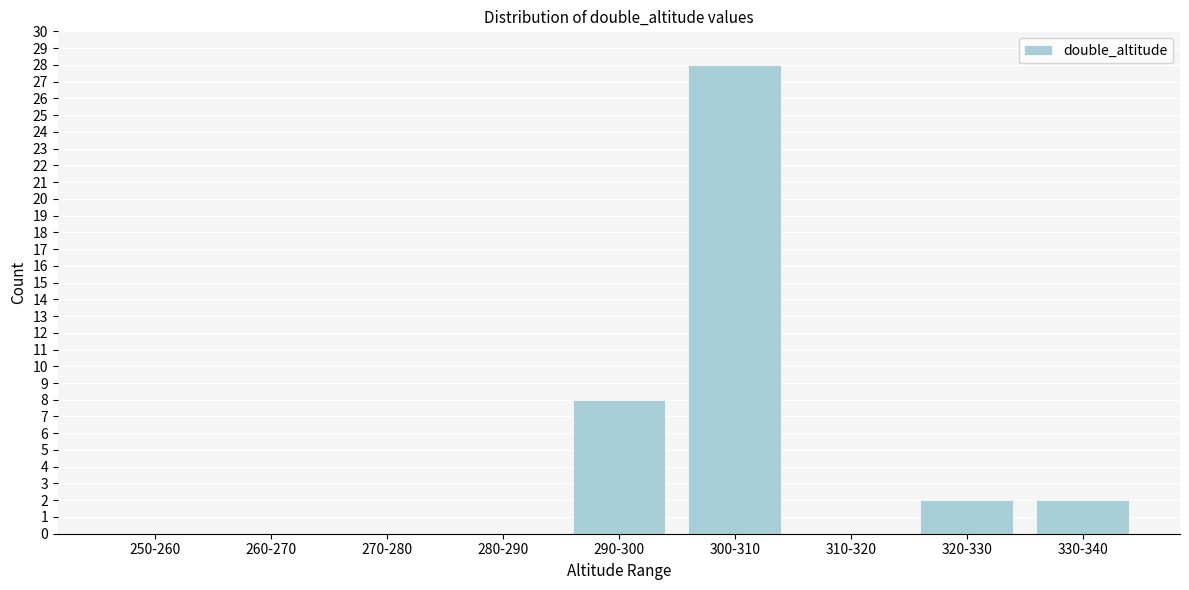

Reading left to right, what are all the values shown in this chart?

250-260=0	260-270=0	270-280=0	280-290=0	290-300=8	300-310=28	310-320=0	320-330=2	330-340=2